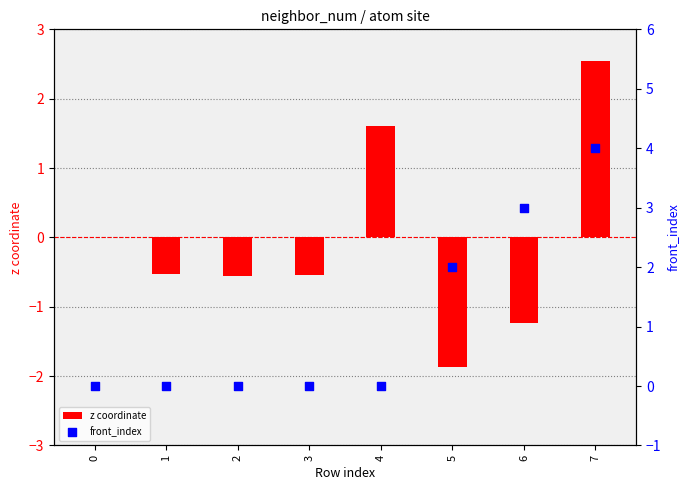

What is the total value across all series at 4?

1.6